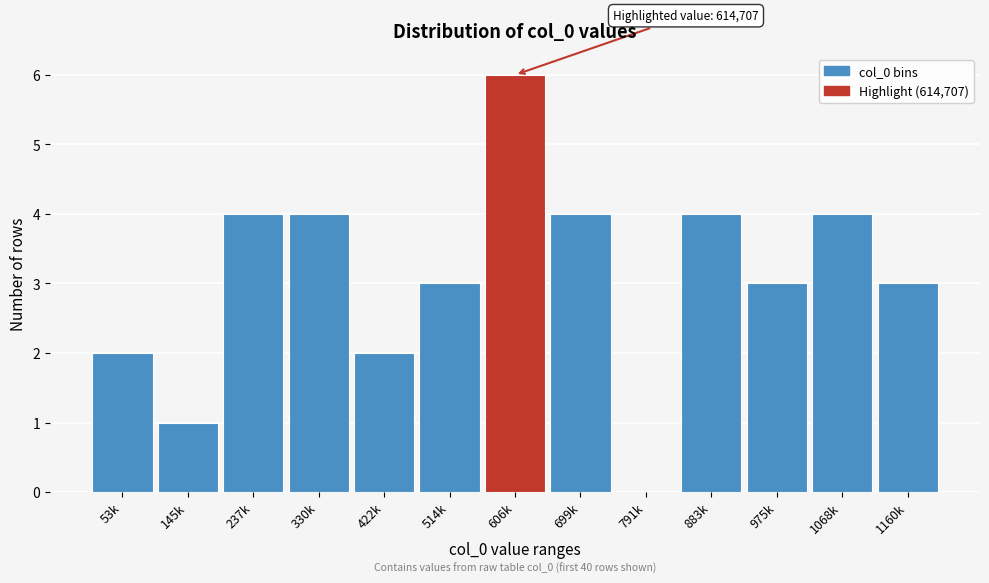

Reading left to right, what are all the values shown in this chart?

53k=2	145k=1	237k=4	330k=4	422k=2	514k=3	606k=6	699k=4	791k=0	883k=4	975k=3	1068k=4	1160k=3